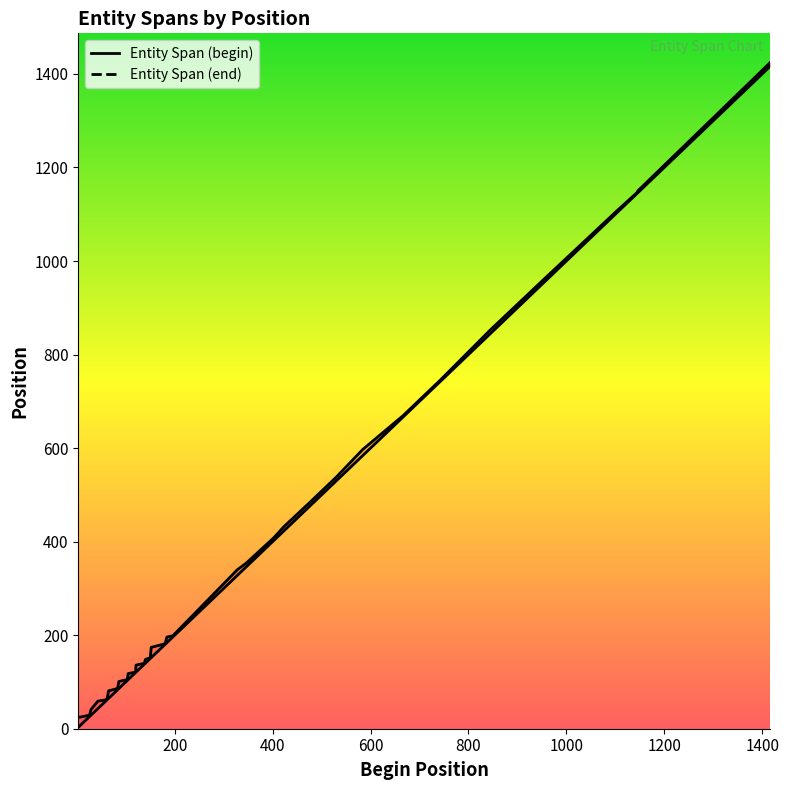

True or false: Entity Span (end) and Entity Span (begin) intersect in this chart.

False